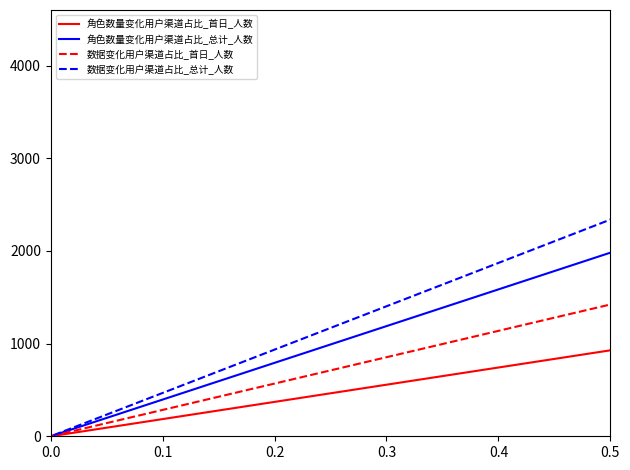

At how many categories does at least one series exceed 489?

2